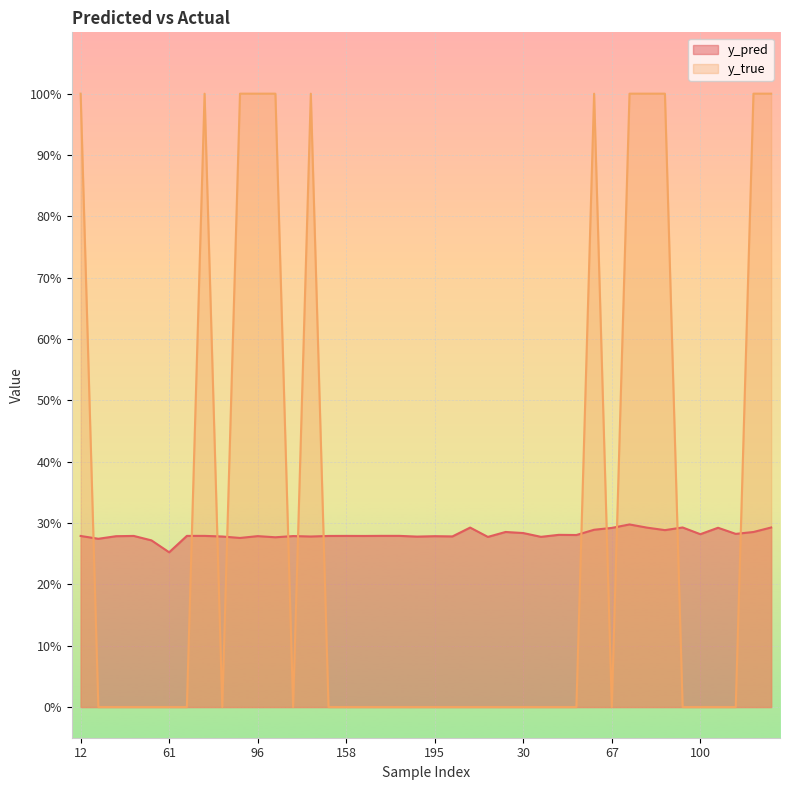

True or false: y_true has a value of -0.4 at 141.

False